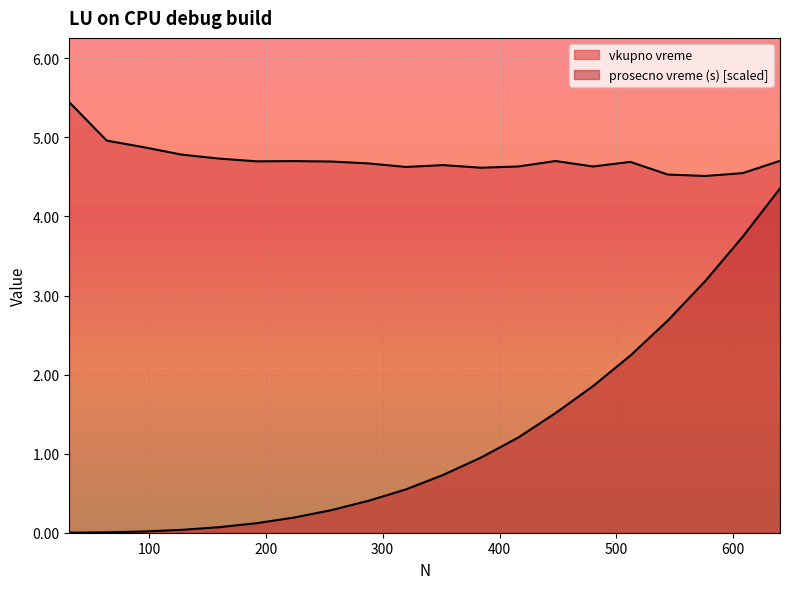

Which series has the largest range (max minus min)?

prosecno vreme (s)